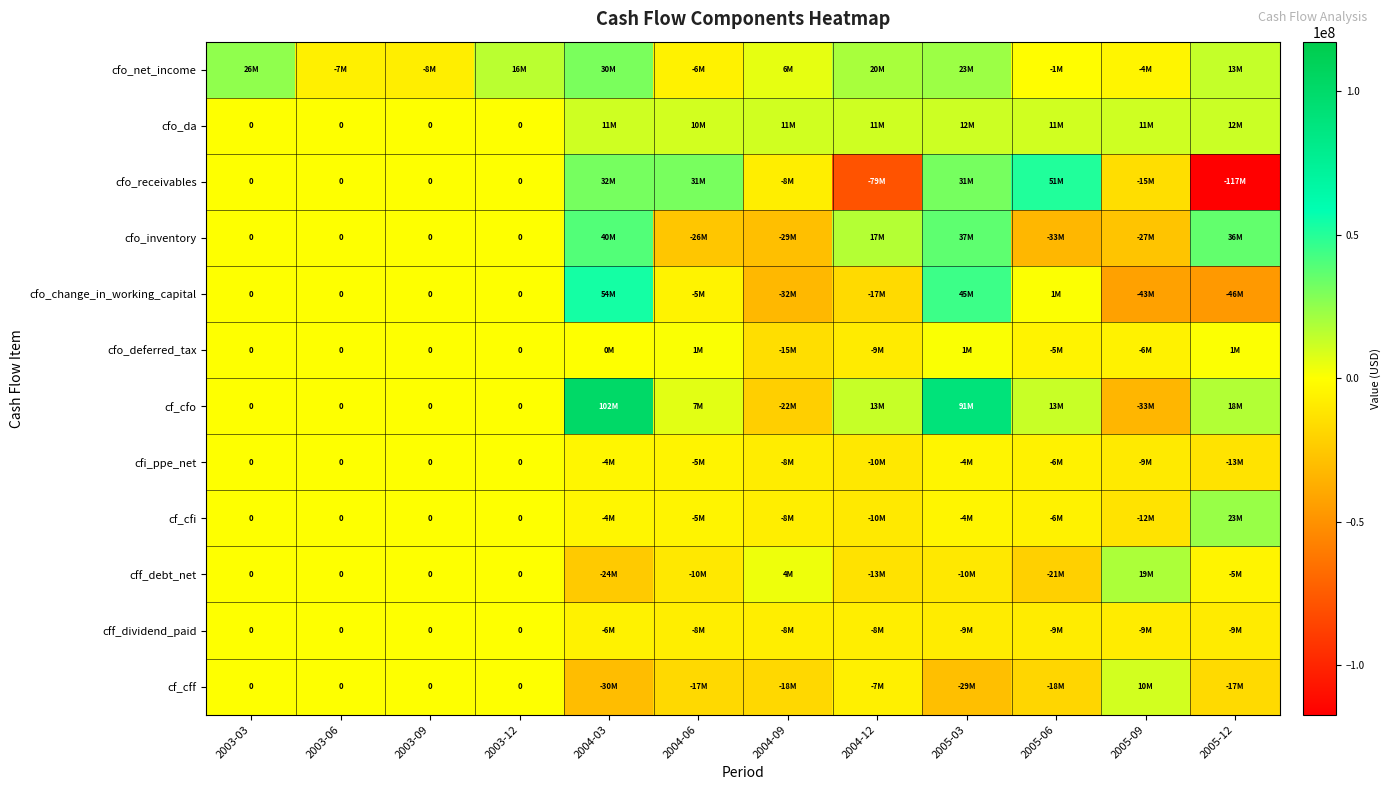

Which has a higher value, 2004-03 or 2005-12?

2004-03